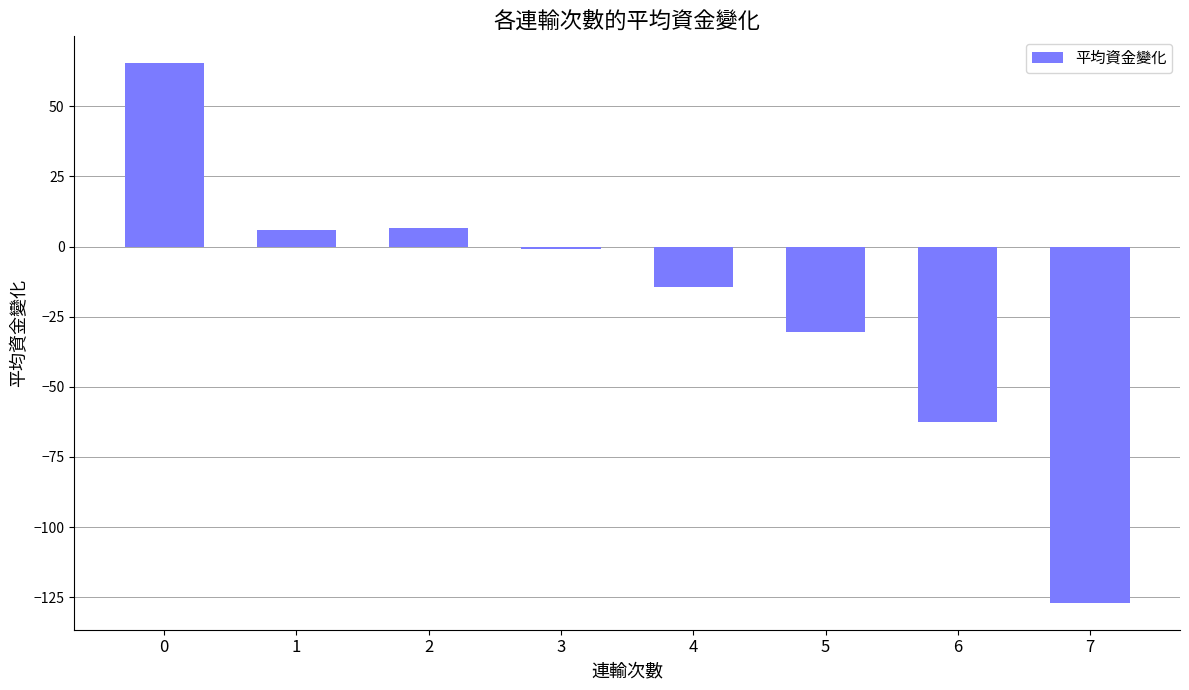

What is the sum of all values?

-157.9